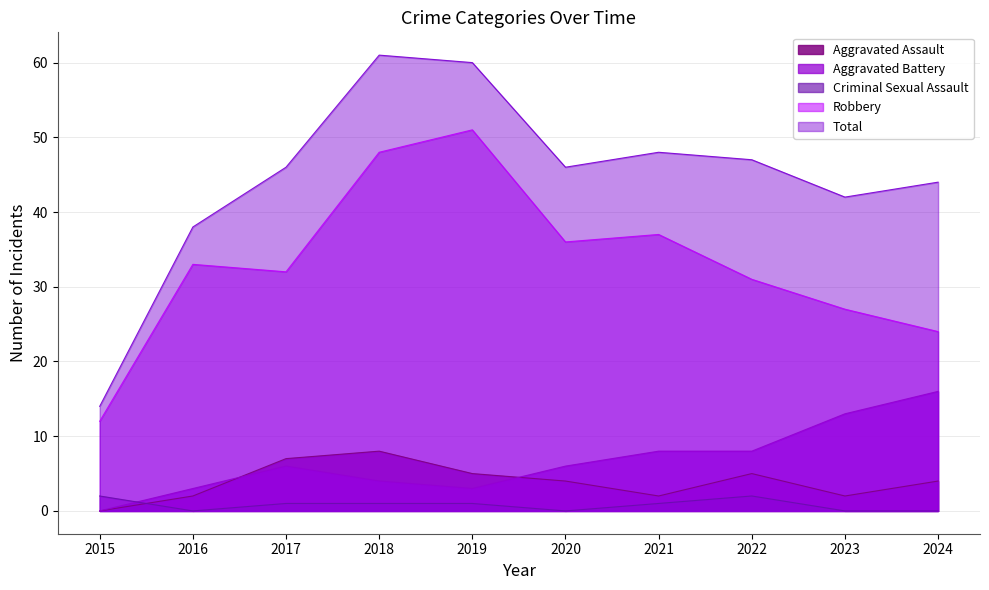

The Criminal Sexual Assault series shows 0 at 2023. True or false?

True